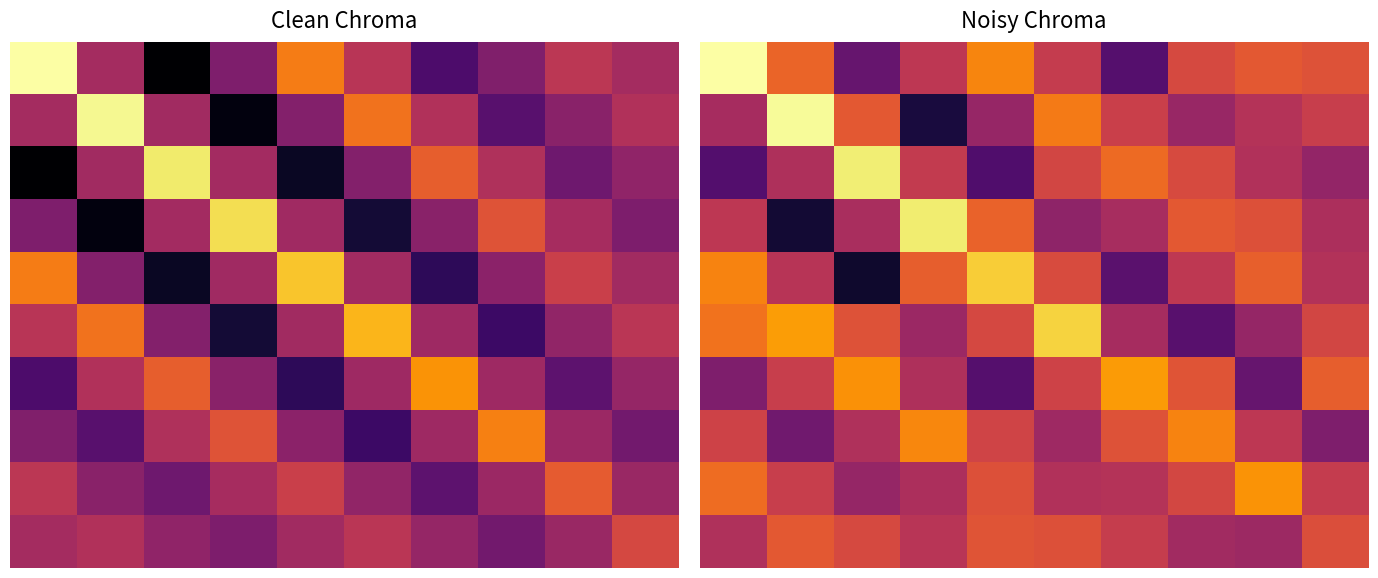

What is the total value across all series at 3?

5.3